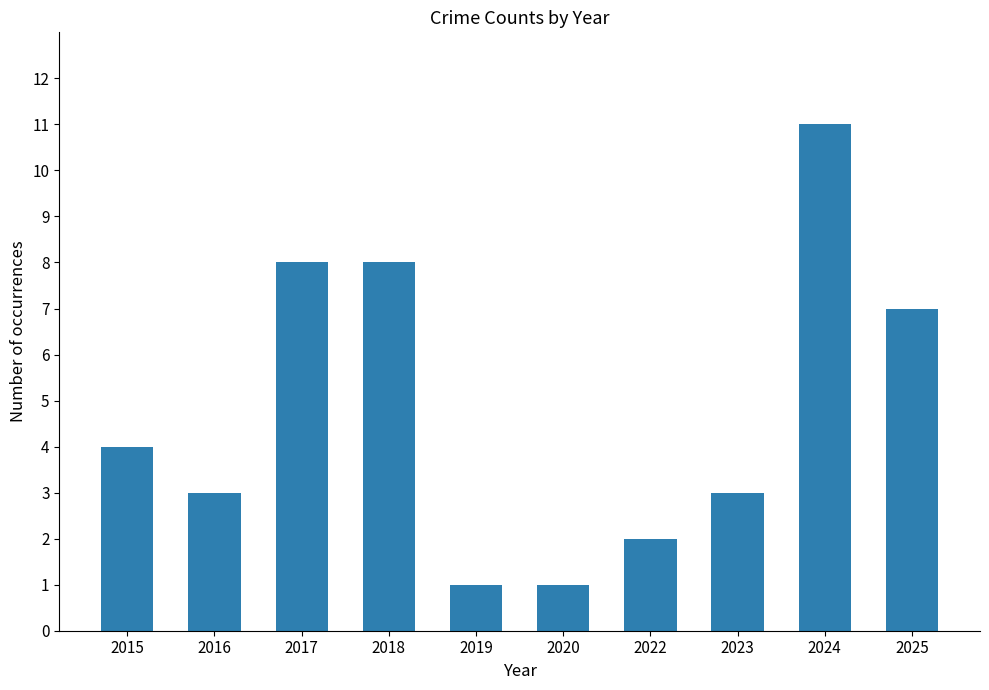

What is the ratio of the value at 2025 to the value at 2018?

0.9